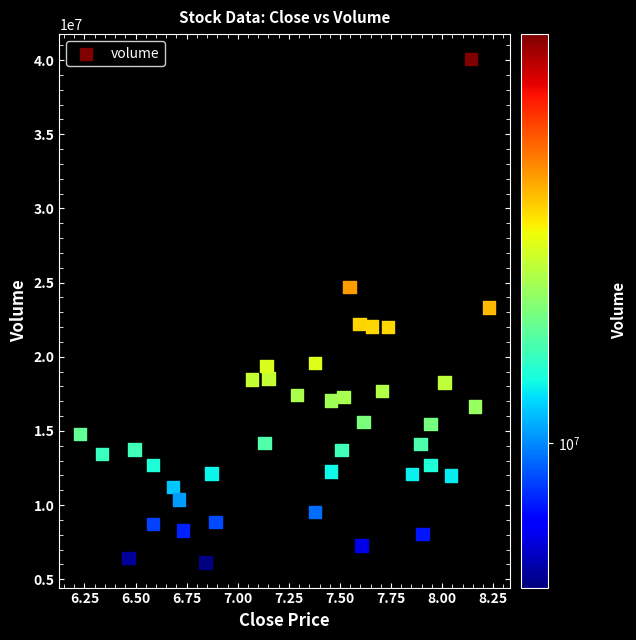

What is the range of Y values (max minus min)?

33924598